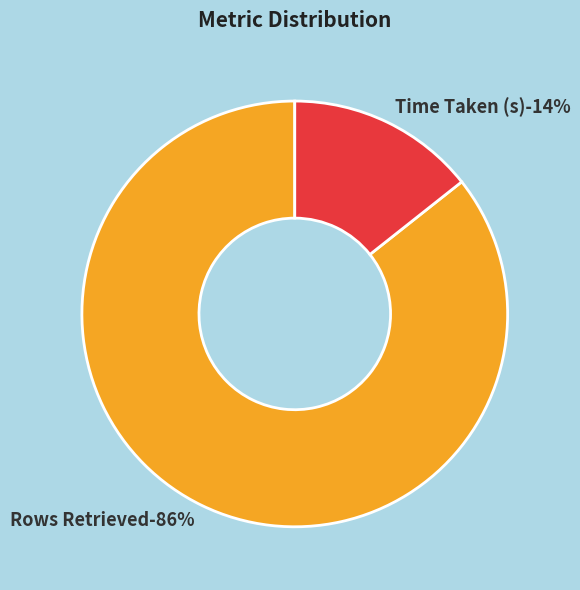

Which category has the smallest portion of the pie?

Time Taken (s)